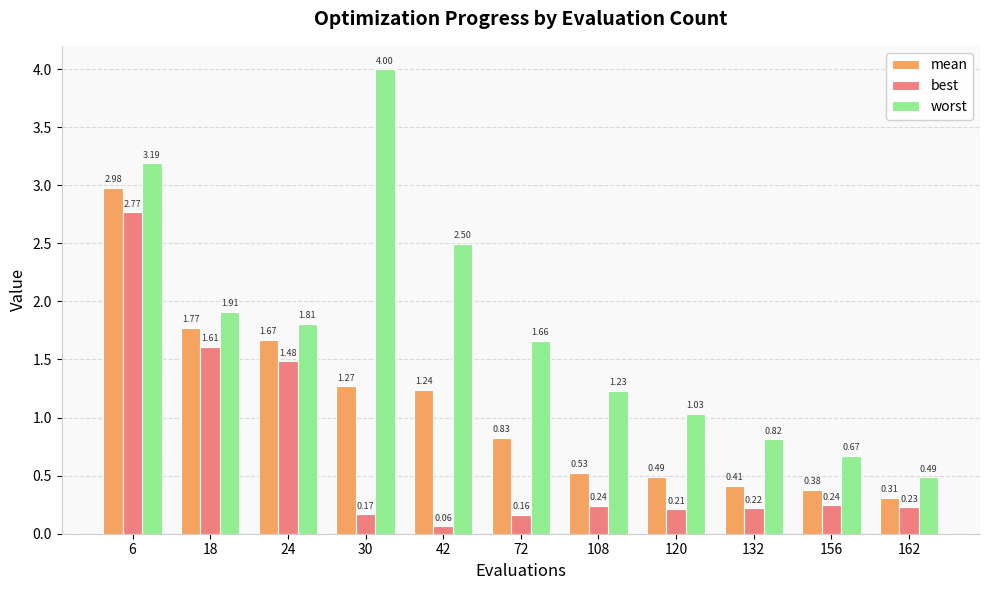

At which category does the chart reach its minimum across all series?

42